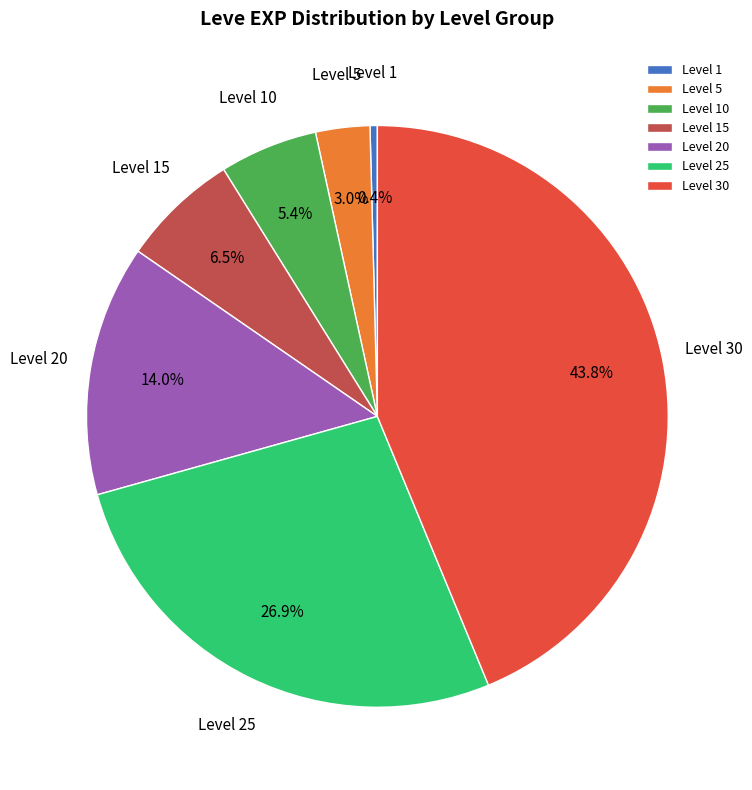

Does any single category account for the majority?

No